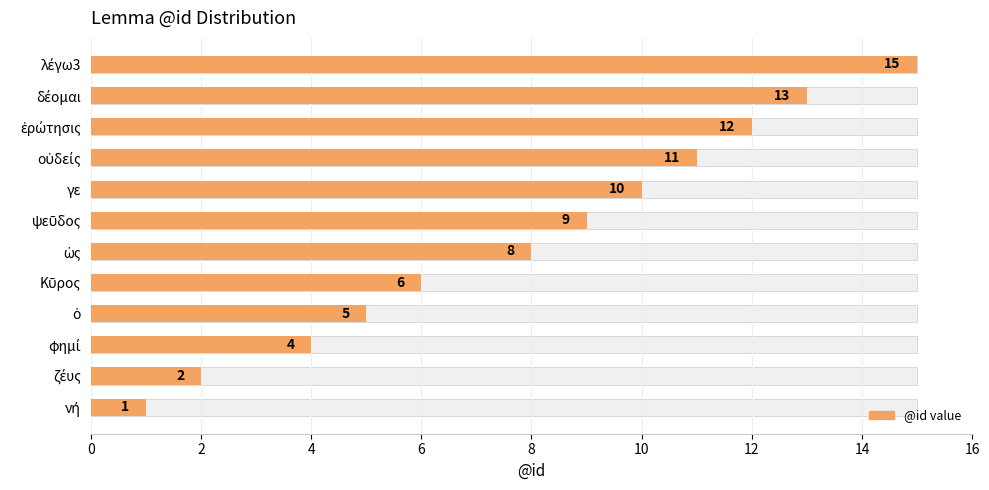

The value at λέγω3 is 9. True or false?

False